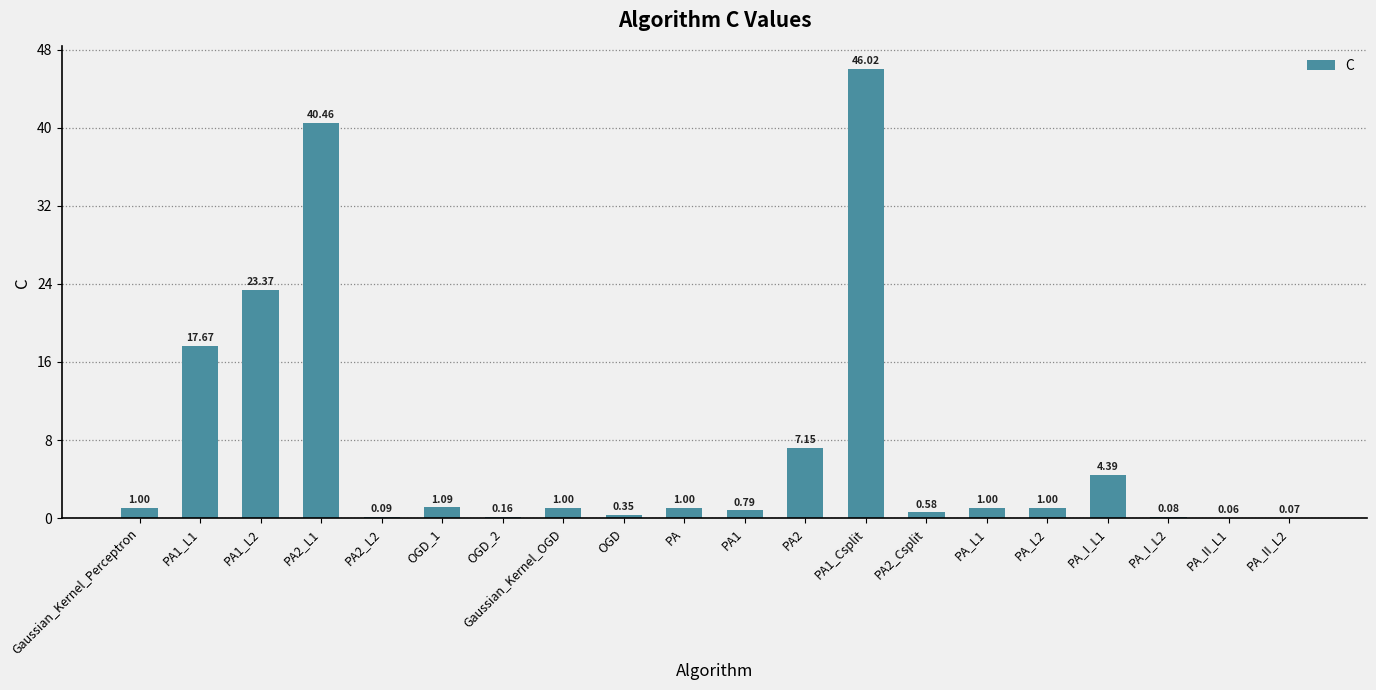

What is the sum of all values?

147.3